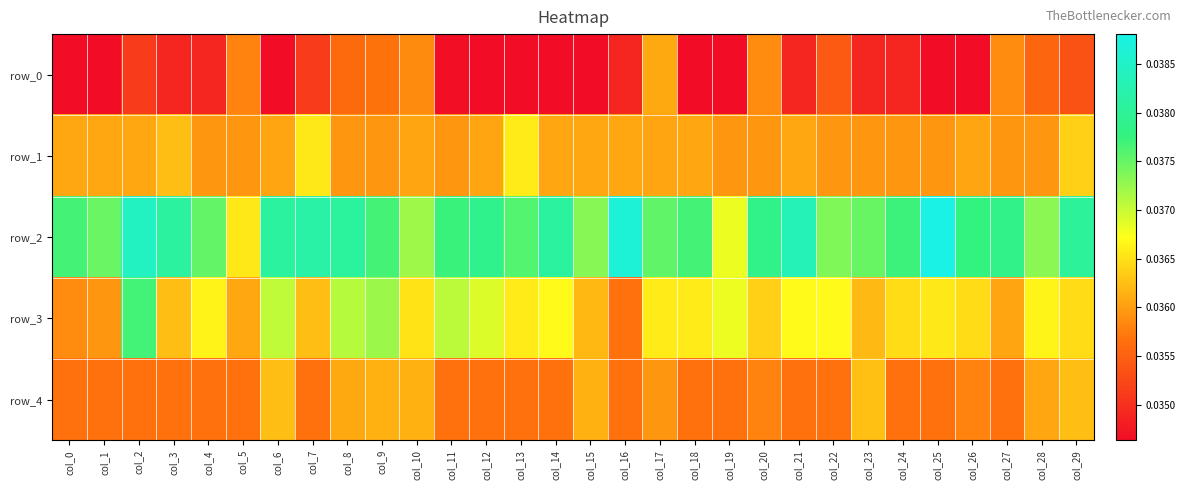

How many row_3 values are between 0 and 1?

30